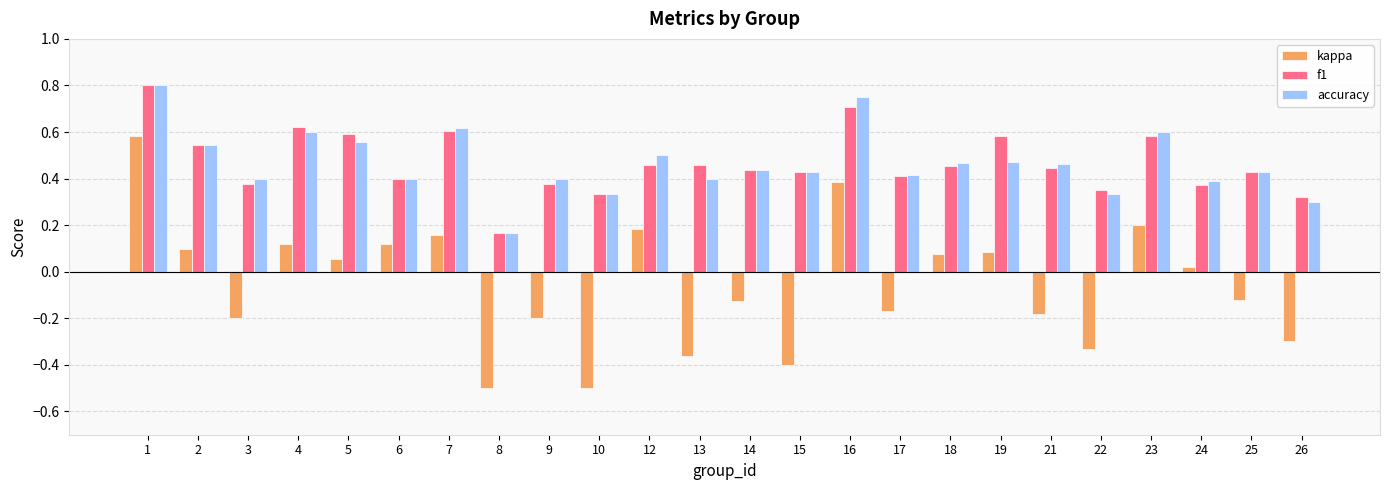

What is the minimum value shown in the chart?

-0.5